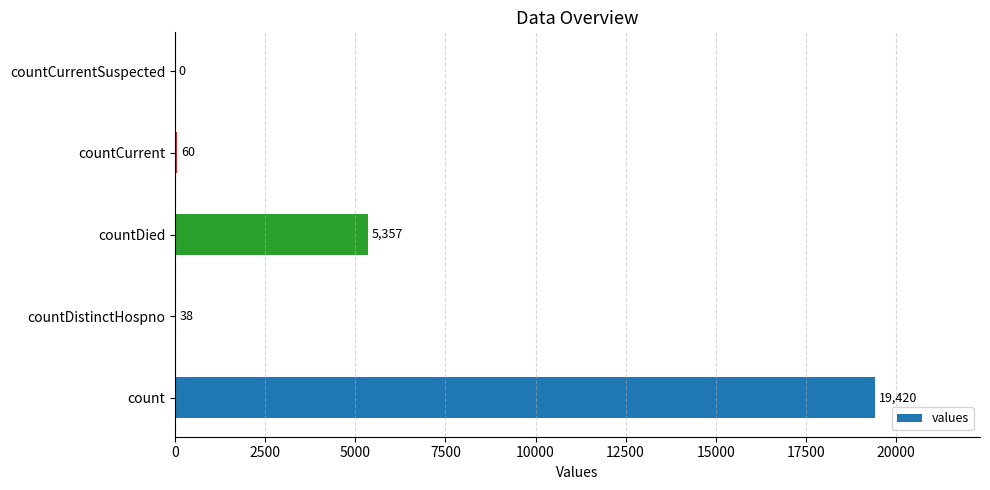

Reading top to bottom, list all the values displayed in this chart.

countCurrentSuspected=0	countCurrent=60	countDied=5357	countDistinctHospno=38	count=19420